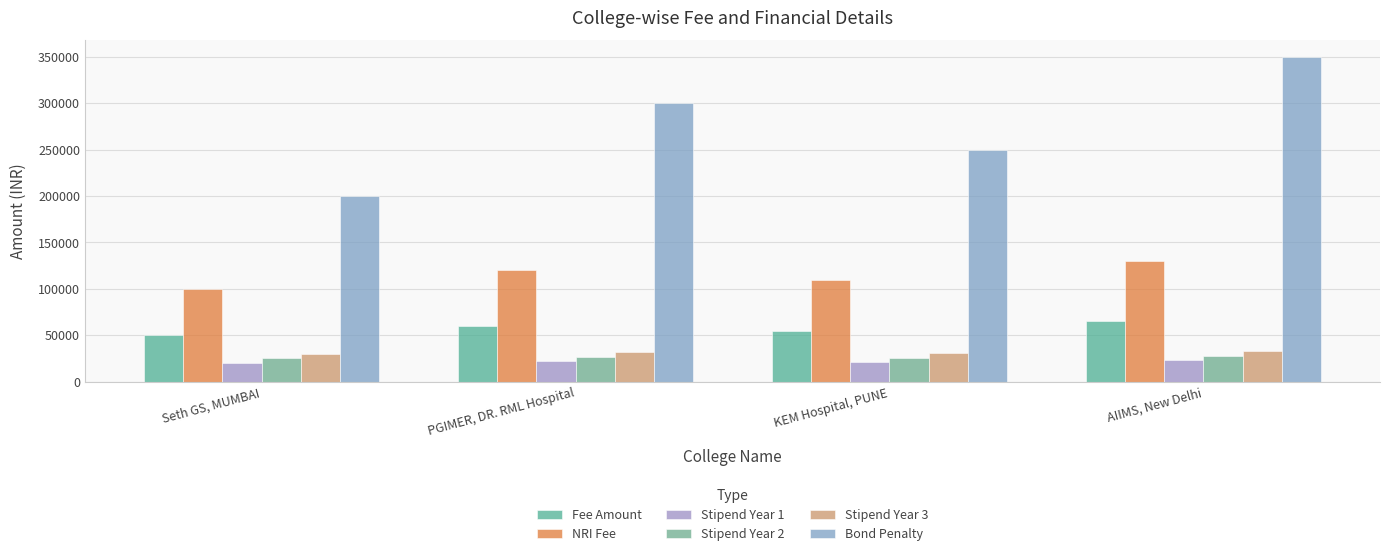

Is it true that NRI Fee equals 64843 at AIIMS, New Delhi?

False